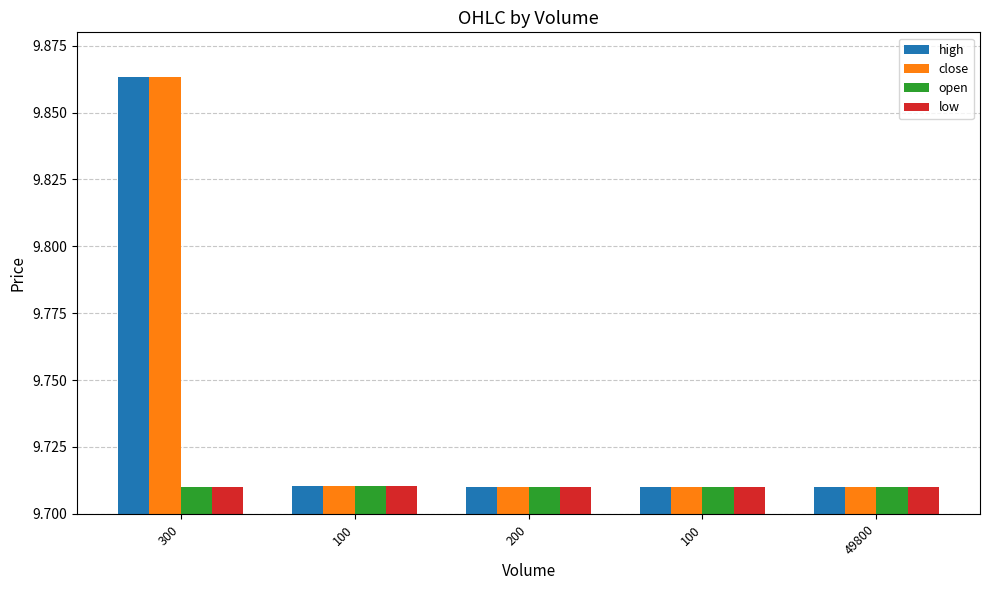

What are all the series names shown in the legend?

high, close, open, low